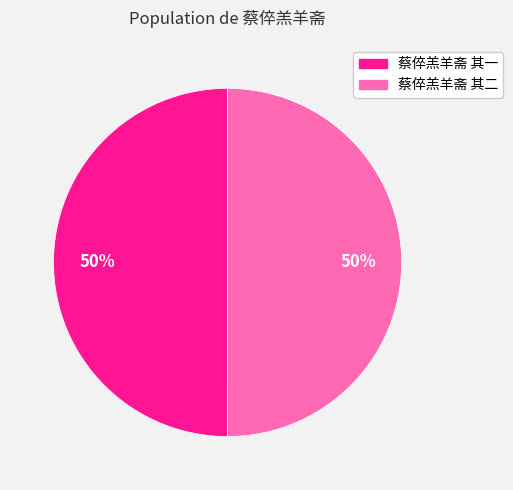

Is it true that 蔡倅羔羊斋 其一 is 63% of the pie?

False